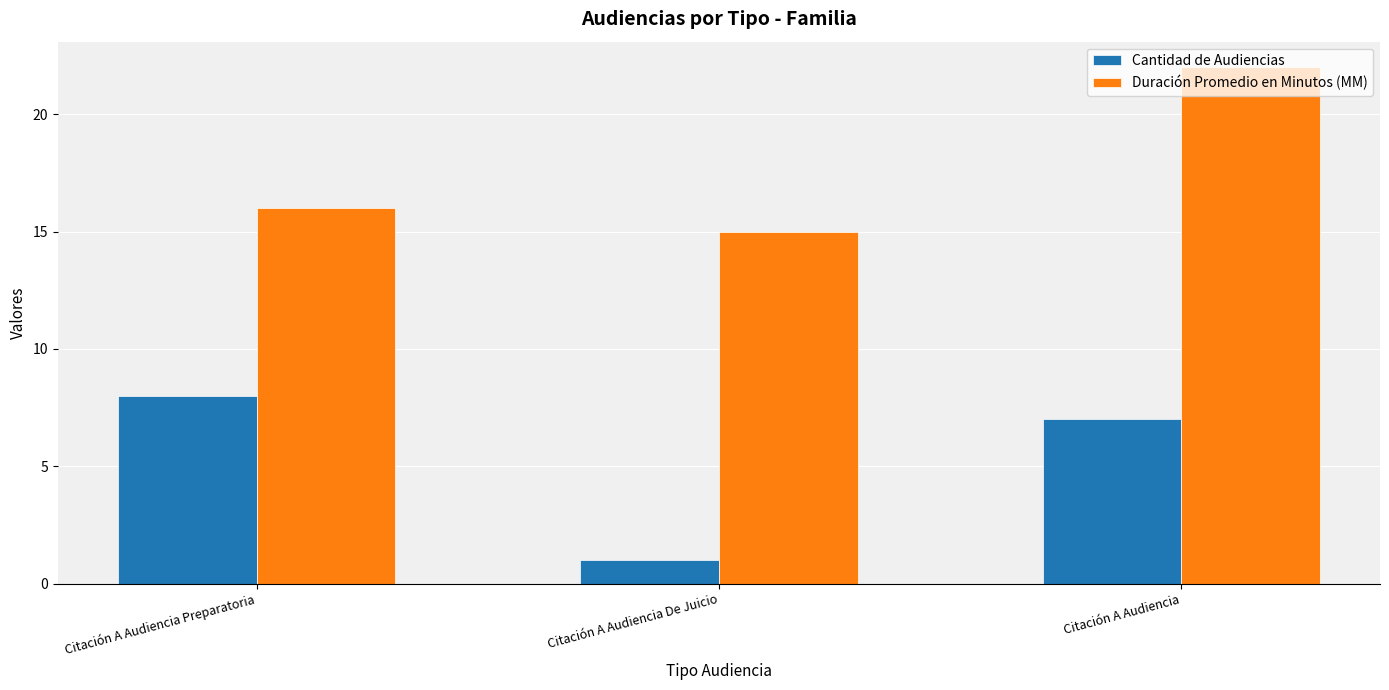

Between Citación A Audiencia Preparatoria and Citación A Audiencia De Juicio, which series saw the biggest shift?

Cantidad de Audiencias